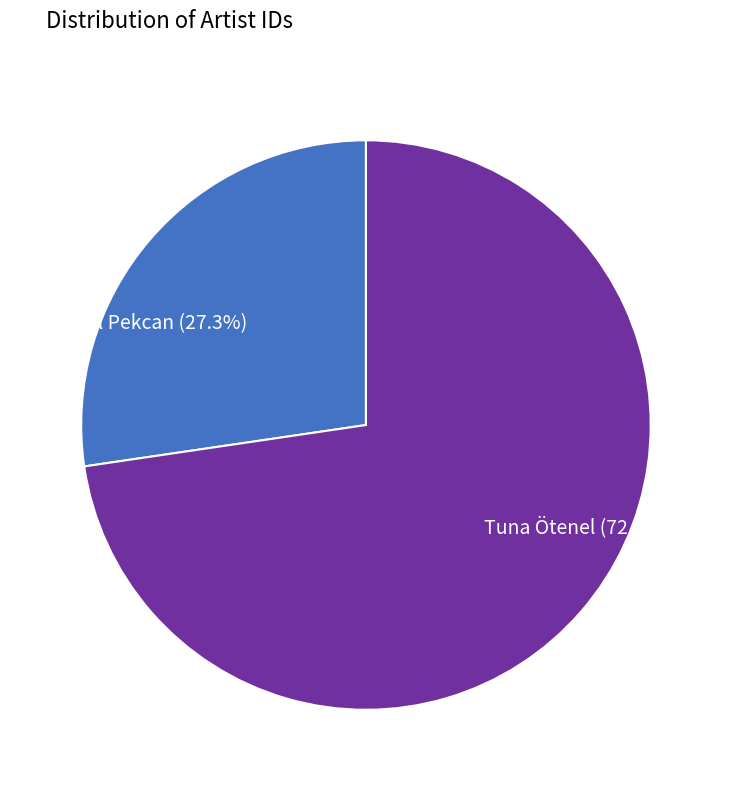

Which slice is the smallest?

Erol Pekcan